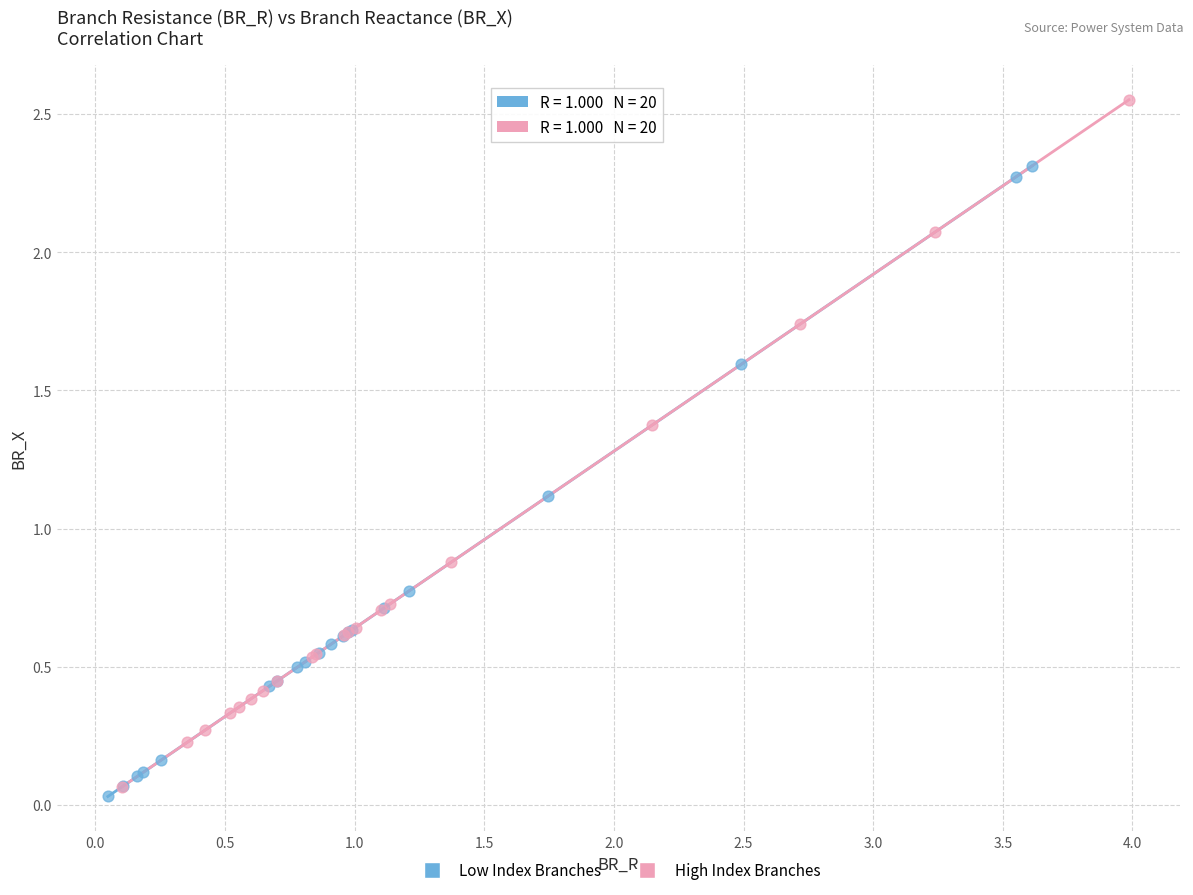

What are all the series names shown in the legend?

Low Index Branches, High Index Branches